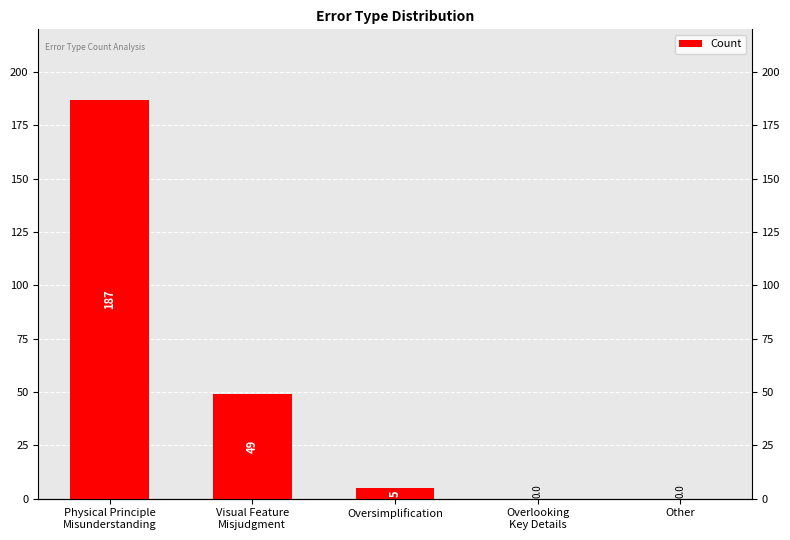

Rank the categories by value from lowest to highest.

Overlooking
Key Details, Other, Oversimplification, Visual Feature
Misjudgment, Physical Principle
Misunderstanding